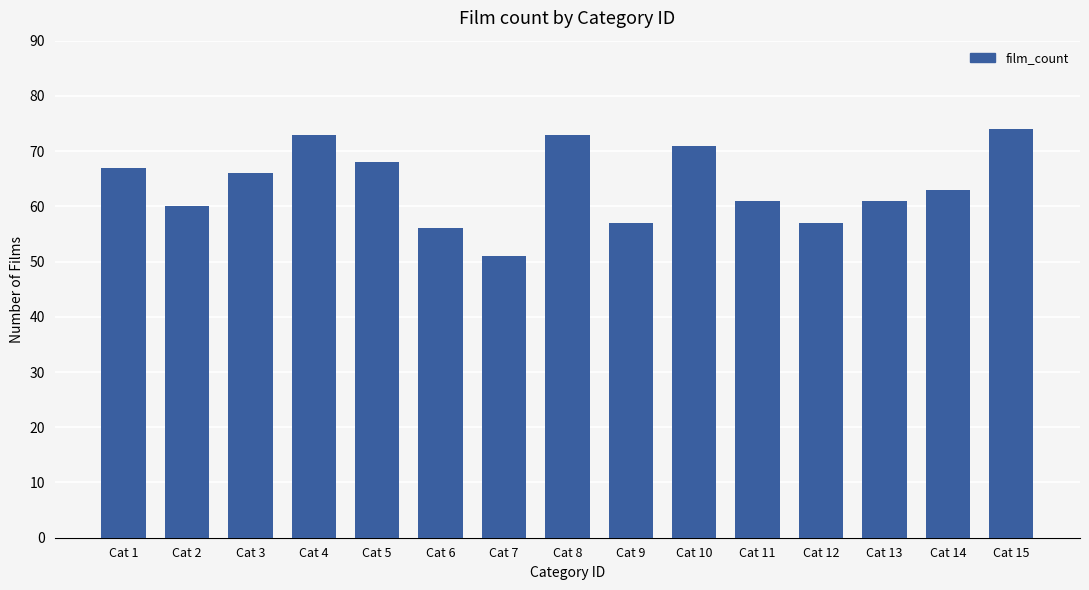

What value does the data have at Cat 5, to the nearest 10?

70